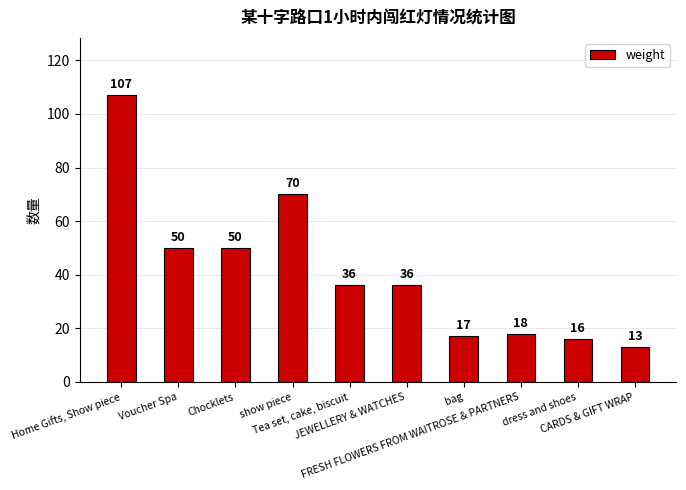

What is the smallest value displayed?

13